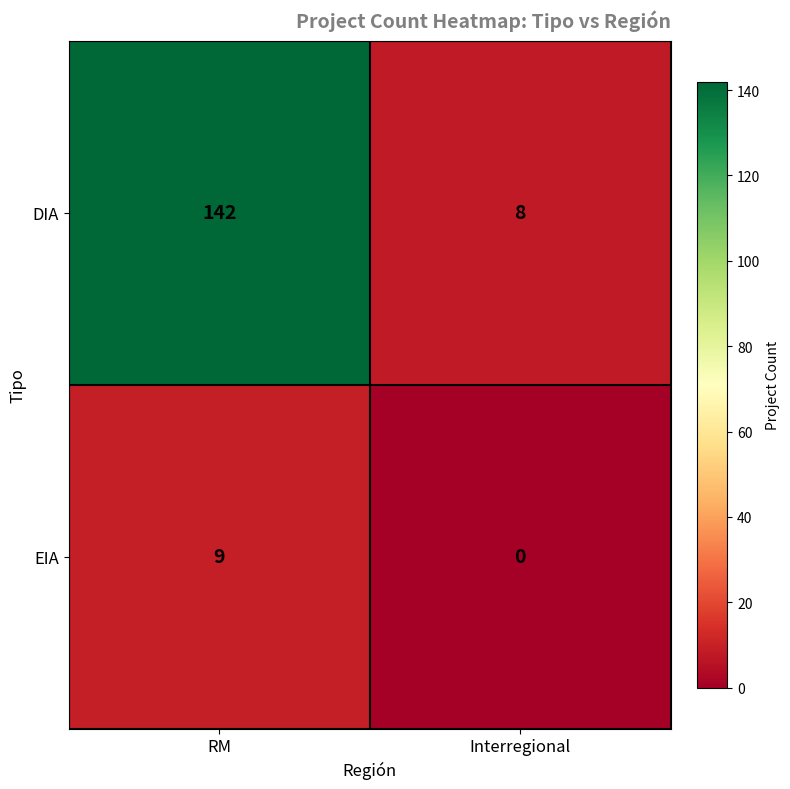

What is the difference between the maximum and minimum values in the EIA series?

9